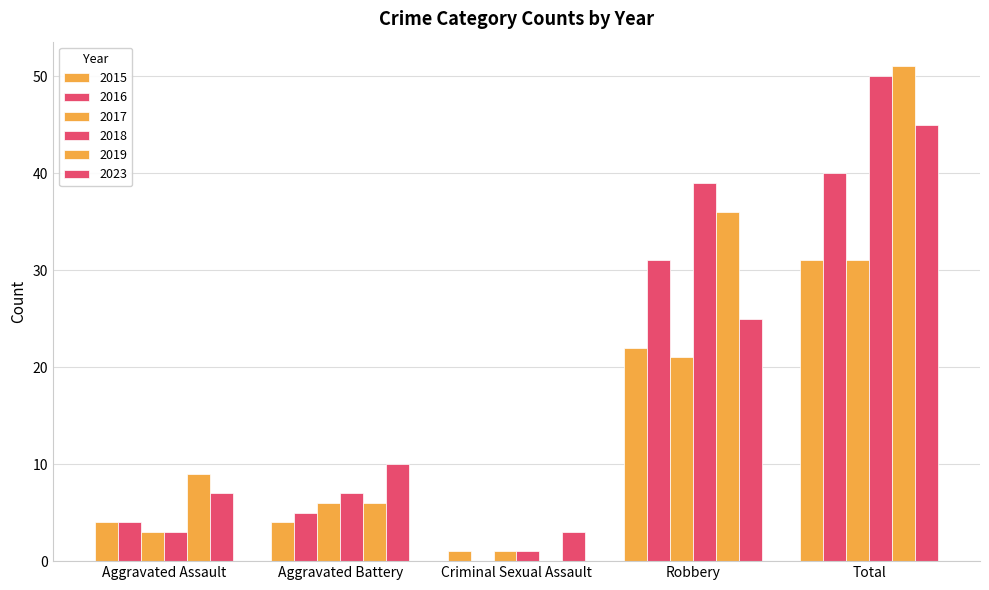

Reading left to right, transcribe all the data shown in this chart.

2015: 4	4	1	22	31
2016: 4	5	0	31	40
2017: 3	6	1	21	31
2018: 3	7	1	39	50
2019: 9	6	0	36	51
2023: 7	10	3	25	45